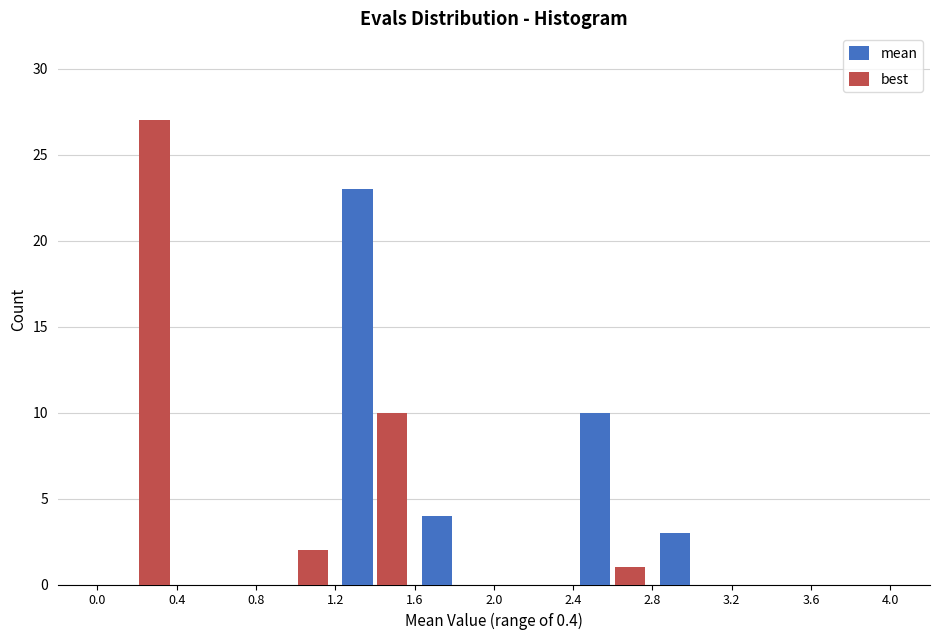

Reading left to right, transcribe this chart: for each range on the x-axis, give the height of each series' bar. The values are not printed on the chart, so give them approximately, as read against the axis.

0.0 to 0.4: mean=0	best=27
0.4 to 0.8: mean=0	best=0
0.8 to 1.2: mean=0	best=2
1.2 to 1.6: mean=23	best=10
1.6 to 2.0: mean=4	best=0
2.0 to 2.4: mean=0	best=0
2.4 to 2.8: mean=10	best=1
2.8 to 3.2: mean=3	best=0
3.2 to 3.6: mean=0	best=0
3.6 to 4.0: mean=0	best=0